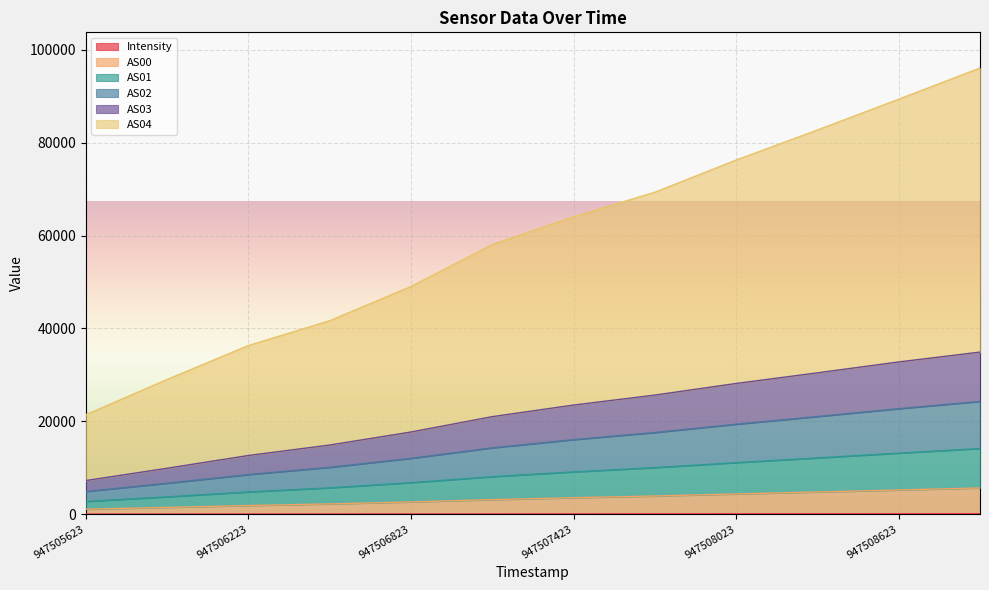

True or false: AS00 and AS01 cross at least once.

False